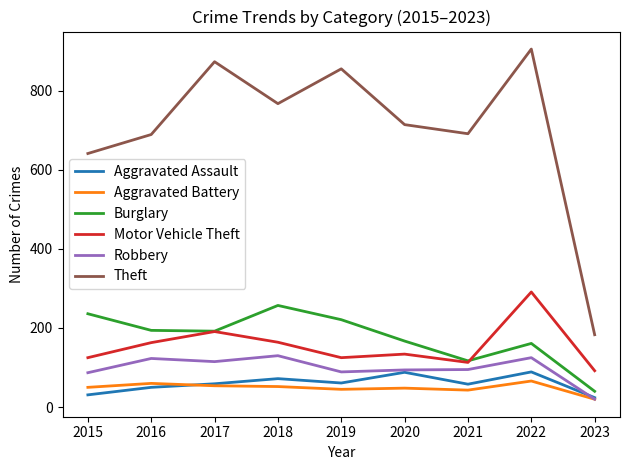

Is the value of Robbery at 2020 greater than the value of Aggravated Battery at 2022?

Yes